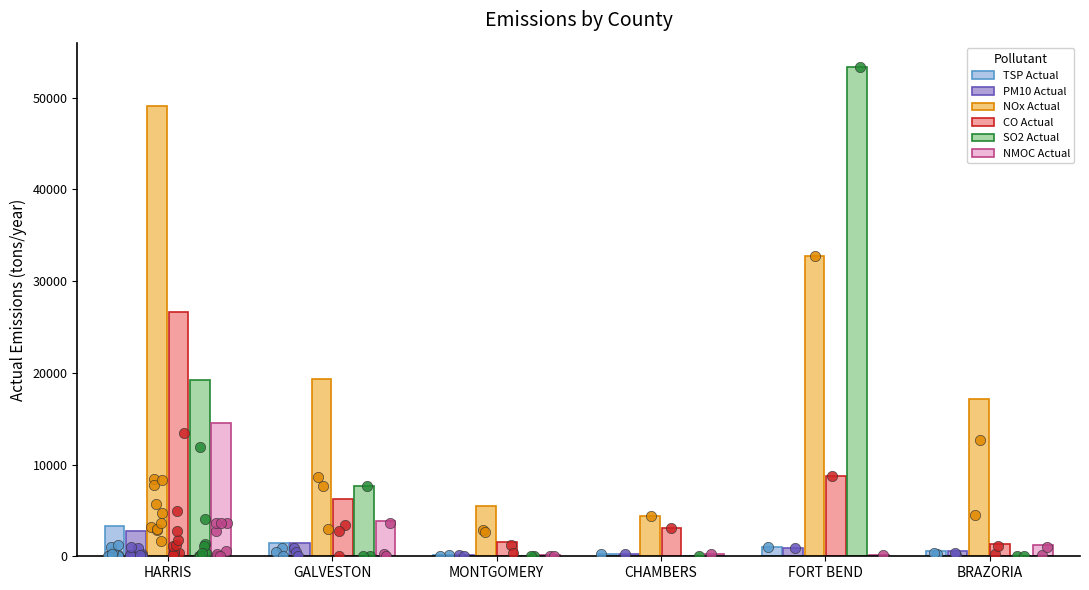

Which series has the largest total across all categories?

NOx Actual